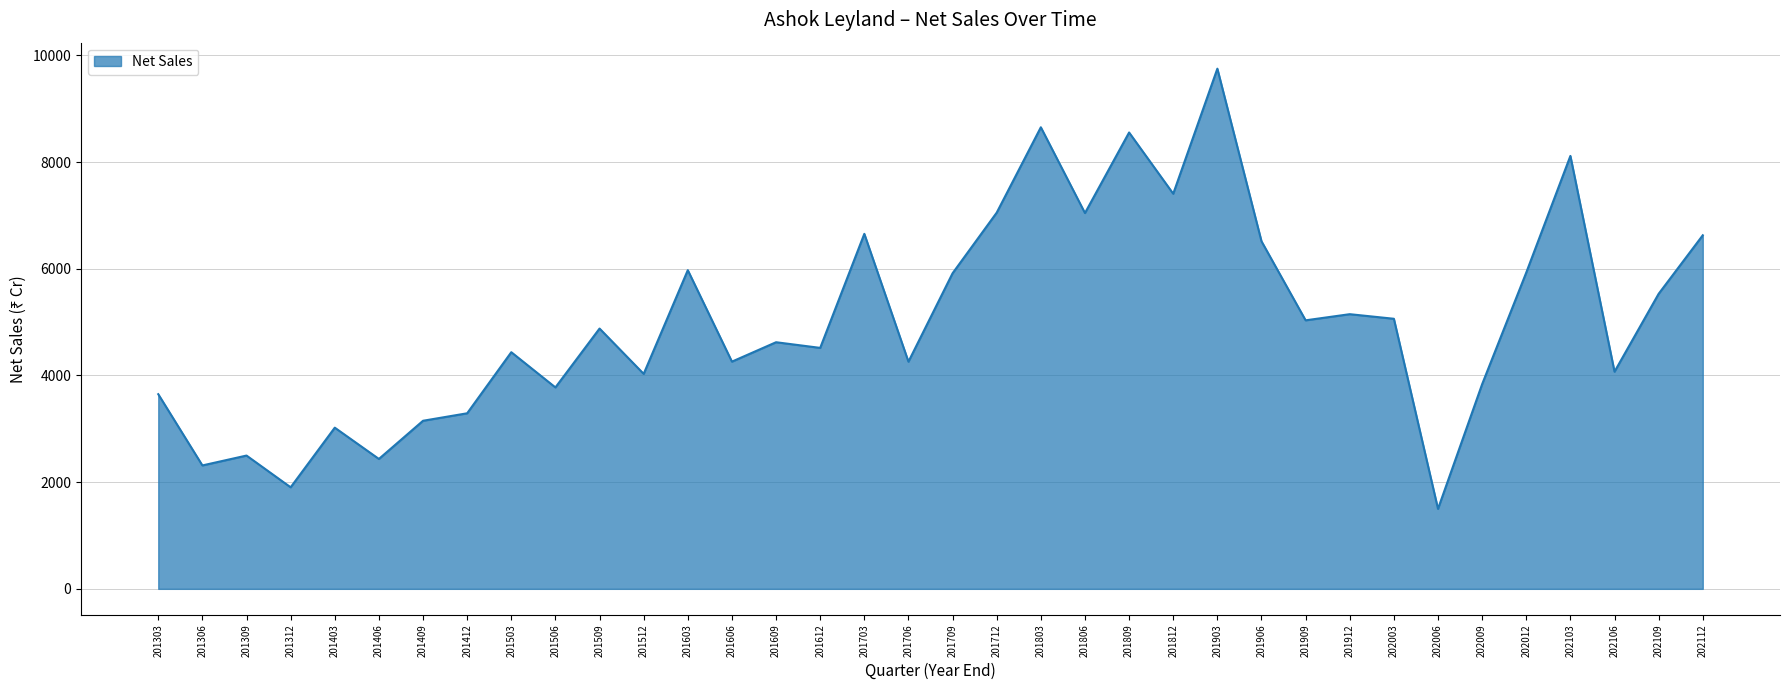

What is the greatest value displayed?

9749.8